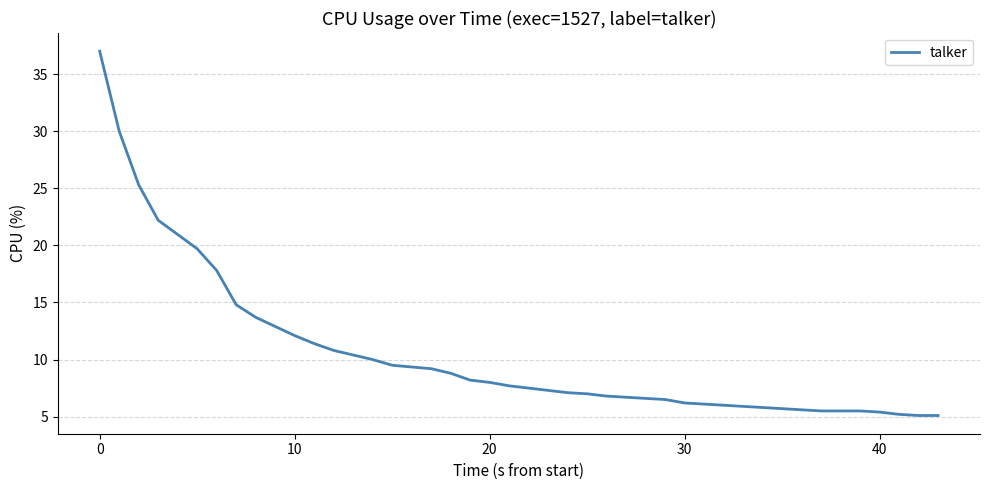

What is the greatest value displayed?

37.0